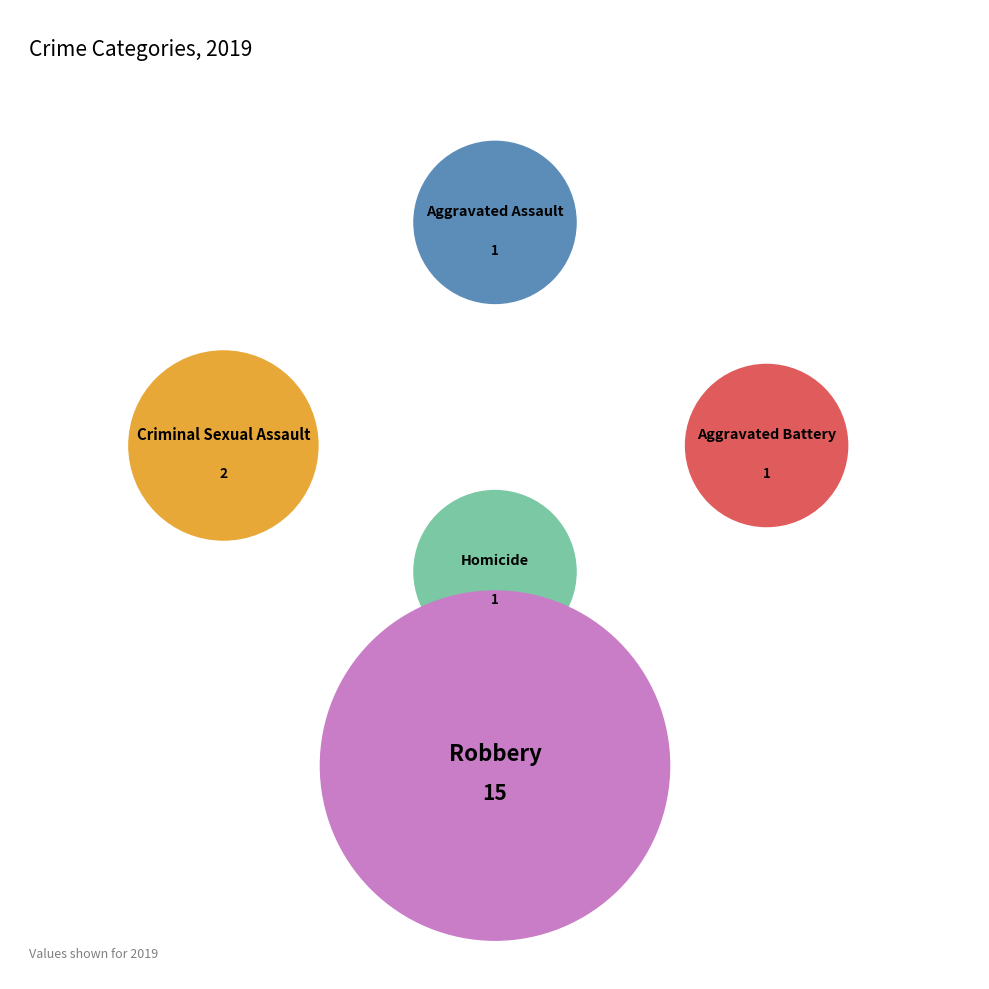

How many segments does this pie chart have?

5